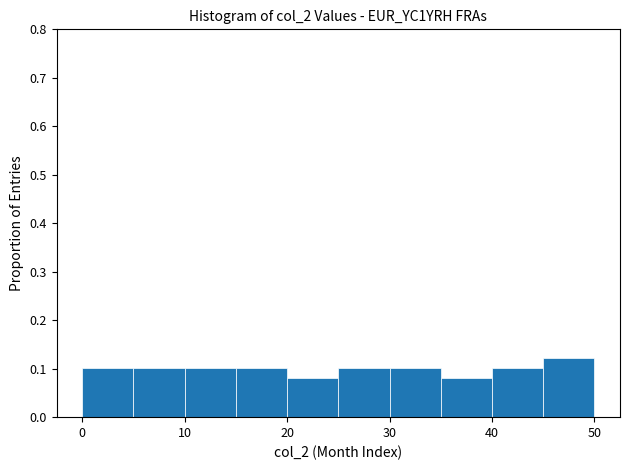

Reading left to right, transcribe this chart: for each bar, give the range it covers on the x-axis and its height. The values are not printed on the chart, so give them approximately, as read against the axis.

0 to 5: 0.10
5 to 10: 0.10
10 to 15: 0.10
15 to 20: 0.10
20 to 25: 0.08
25 to 30: 0.10
30 to 35: 0.10
35 to 40: 0.08
40 to 45: 0.10
45 to 50: 0.12